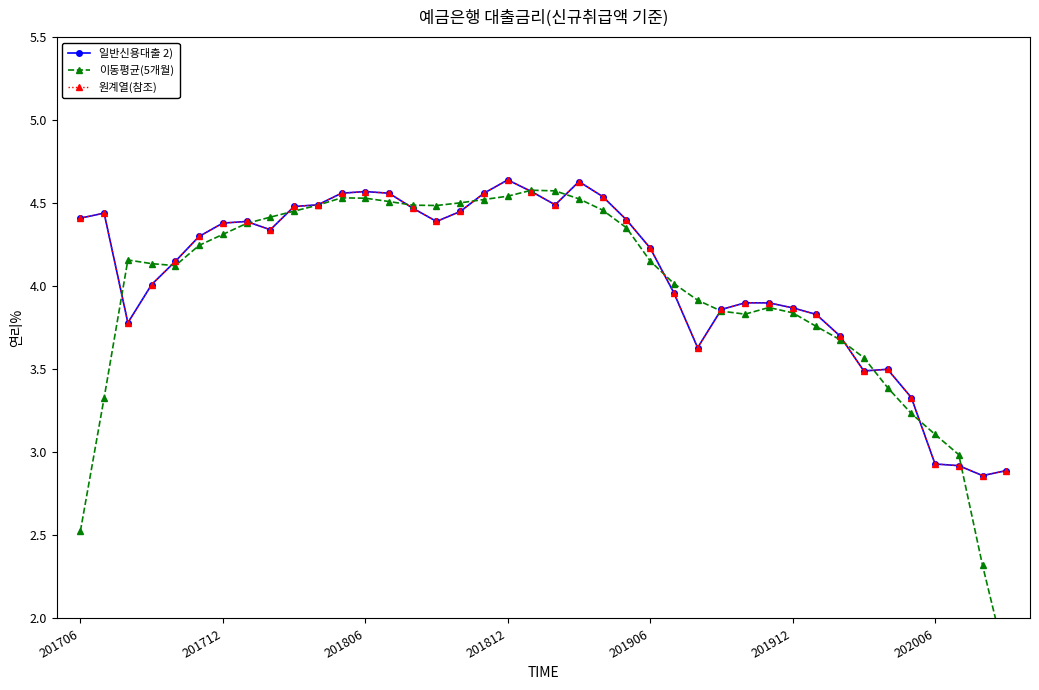

Reading left to right, extract all data points from this chart.

일반신용대출 2): 4.4	4.4	3.8	4.0	4.2	4.3	4.4	4.4	4.3	4.5	4.5	4.6	4.6	4.6	4.5	4.4	4.5	4.6	4.6	4.6	4.5	4.6	4.5	4.4	4.2	4.0	3.6	3.9	3.9	3.9	3.9	3.8	3.7	3.5	3.5	3.3	2.9	2.9	2.9	2.9
이동평균(5개월): 2.5	3.3	4.2	4.1	4.1	4.2	4.3	4.4	4.4	4.5	4.5	4.5	4.5	4.5	4.5	4.5	4.5	4.5	4.5	4.6	4.6	4.5	4.5	4.4	4.2	4.0	3.9	3.9	3.8	3.9	3.8	3.8	3.7	3.6	3.4	3.2	3.1	3.0	2.3	1.7
원계열(참조): 4.4	4.4	3.8	4.0	4.2	4.3	4.4	4.4	4.3	4.5	4.5	4.6	4.6	4.6	4.5	4.4	4.5	4.6	4.6	4.6	4.5	4.6	4.5	4.4	4.2	4.0	3.6	3.9	3.9	3.9	3.9	3.8	3.7	3.5	3.5	3.3	2.9	2.9	2.9	2.9